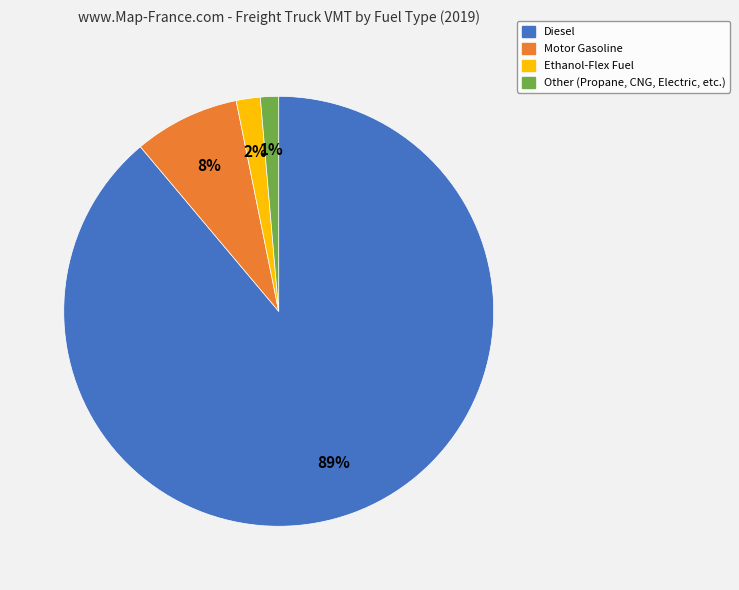

Between Other and Diesel, which is larger?

Diesel